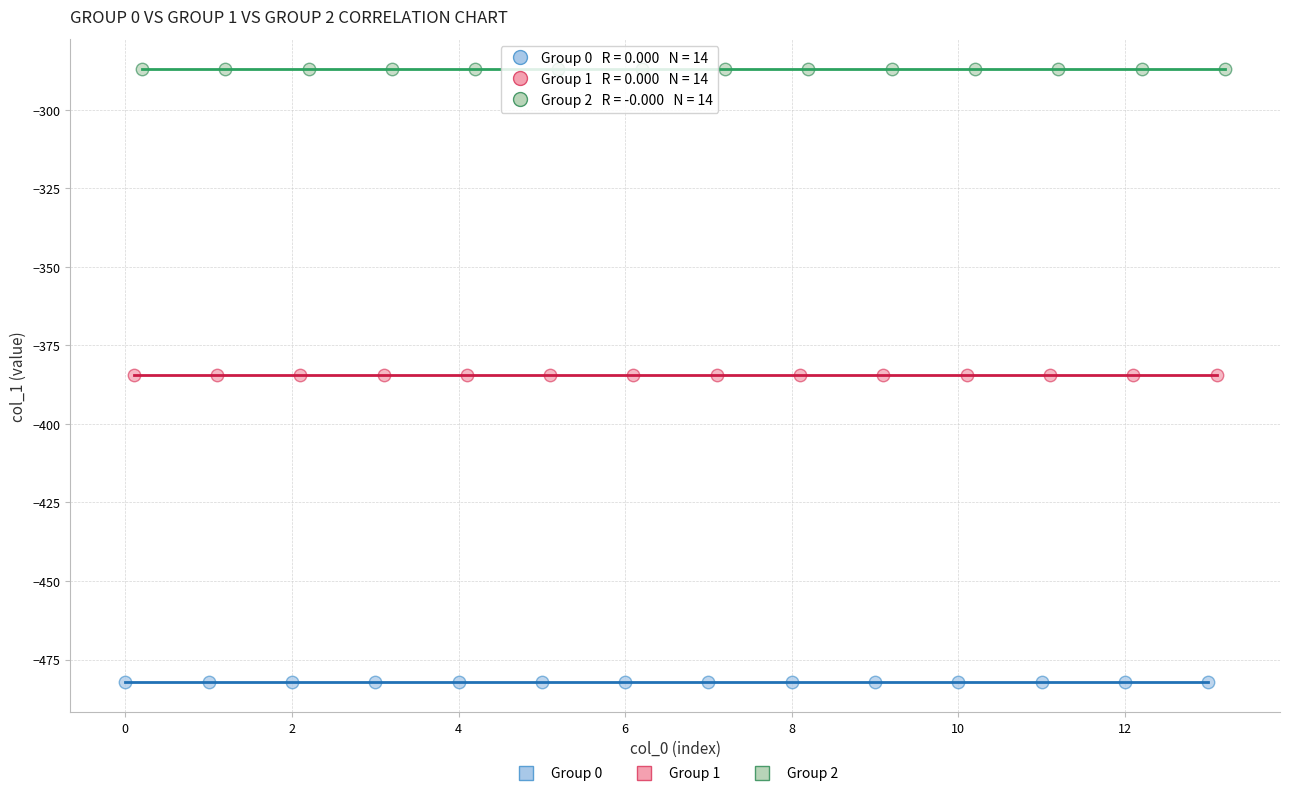

Which series contains the highest Y value?

Group 2